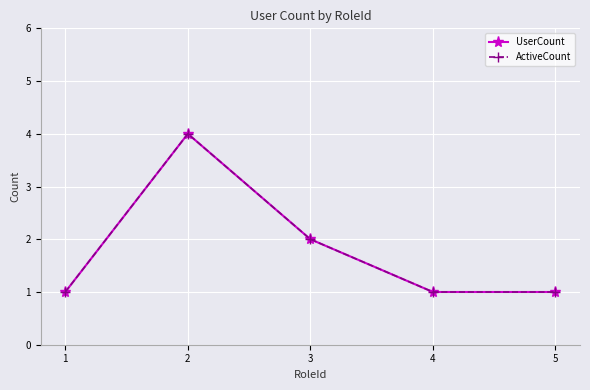

What is the lowest value of the UserCount series?

1